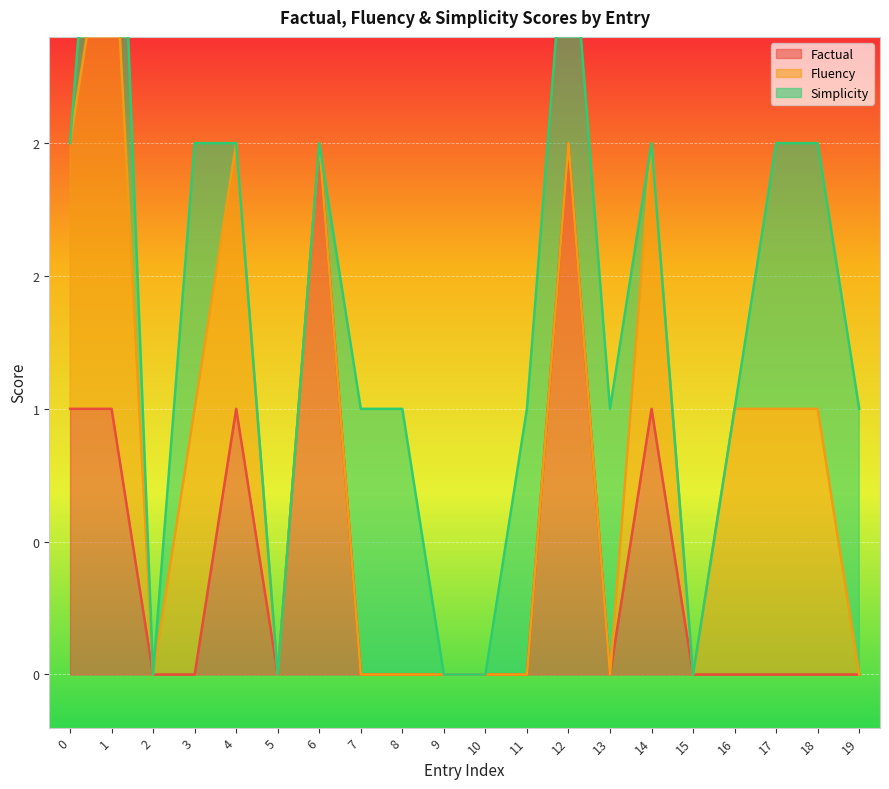

What are all the series names shown in the legend?

Factual, Fluency, Simplicity